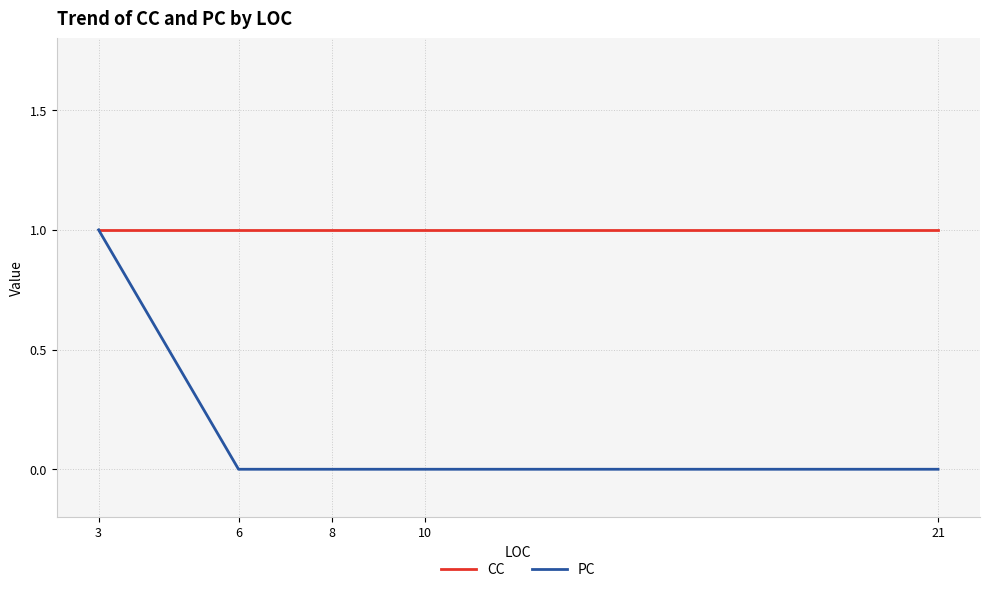

What is the value of the CC point at the 2nd from the left?

1